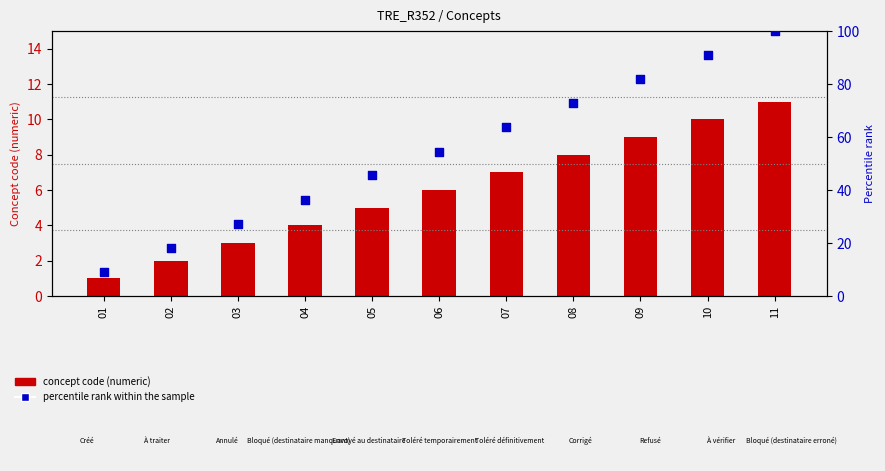

Which series has the largest total across all categories?

percentile rank within the sample